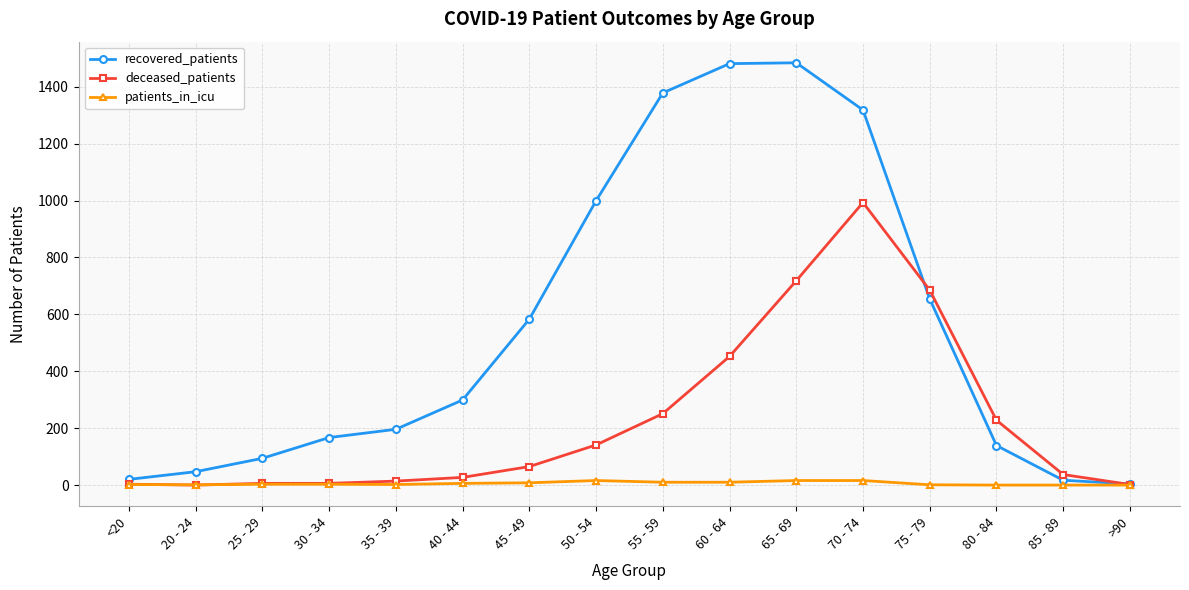

The deceased_patients series shows 141 at 50 - 54. True or false?

True